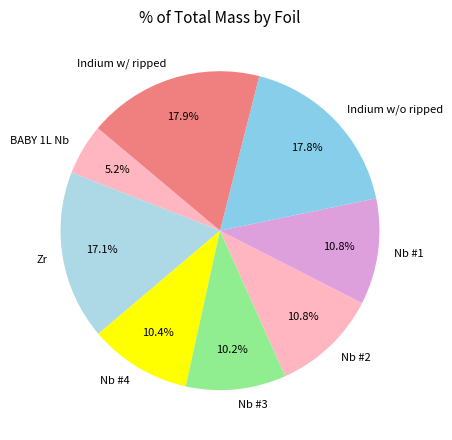

Count the number of slices in the pie.

8